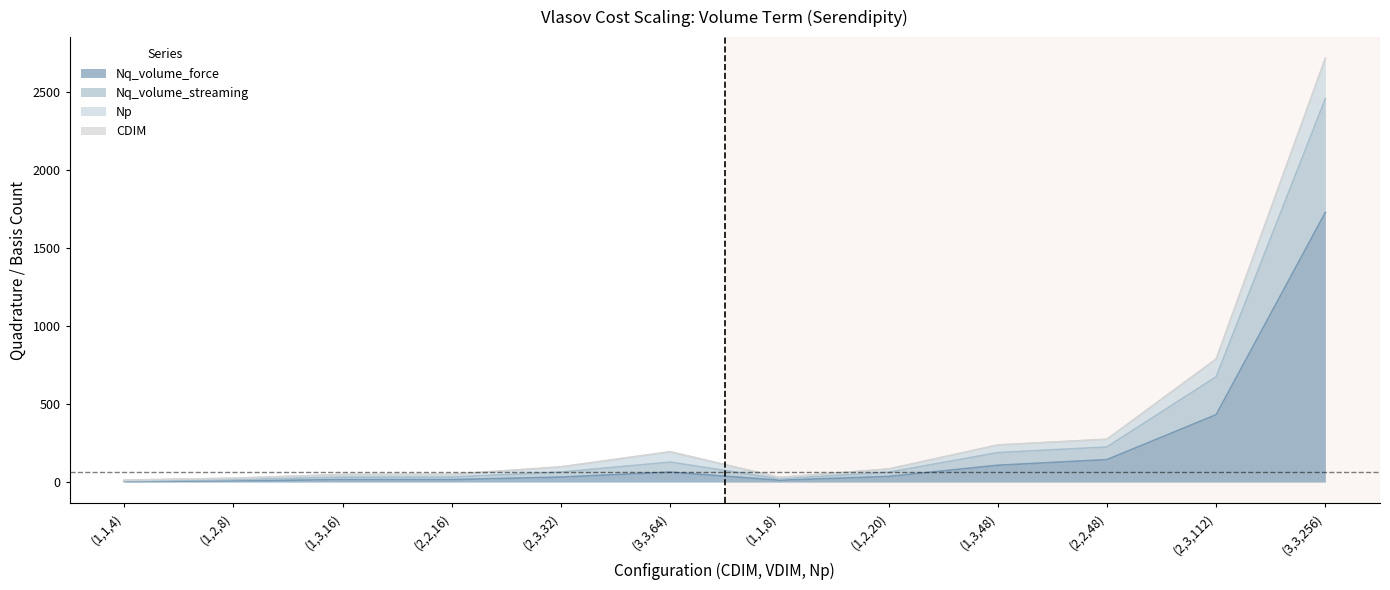

The value of Nq_volume_streaming at (2,3,112) is 1177. True or false?

False